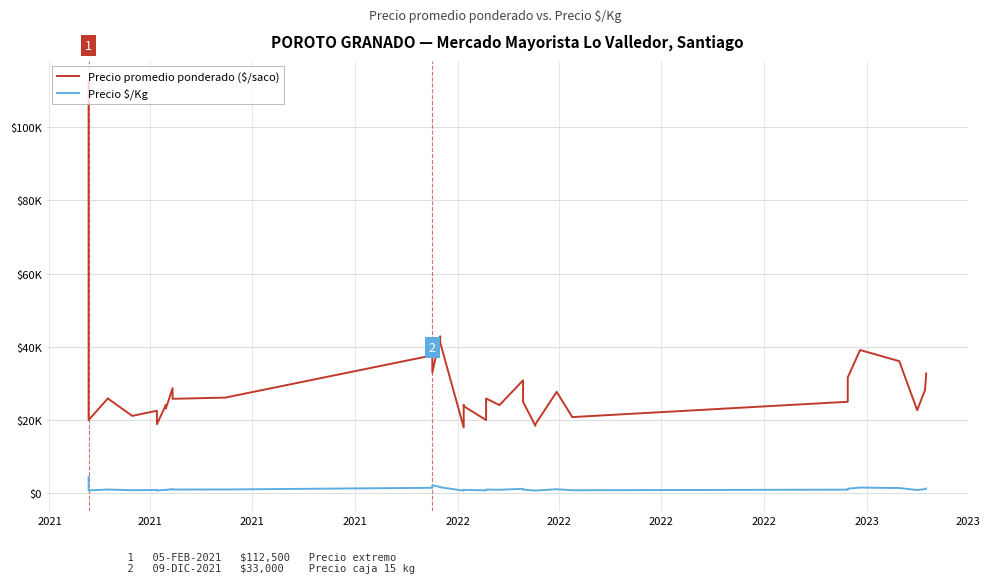

What is the total value across all series at 2022?

26970